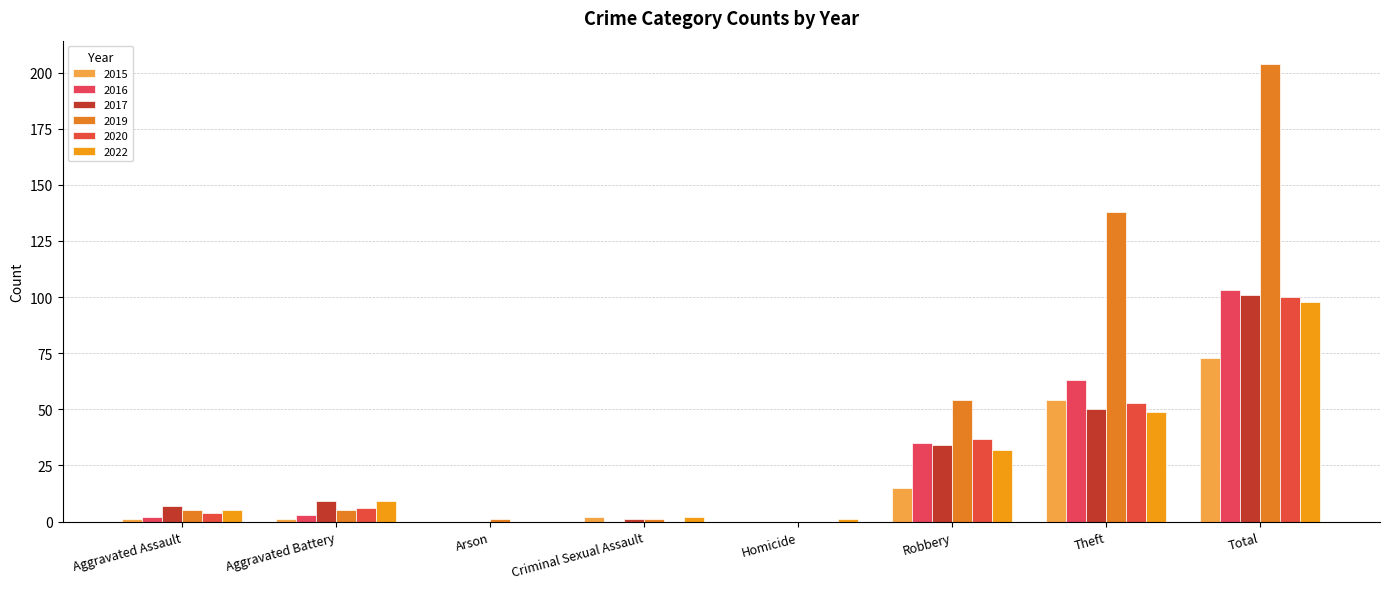

Which series changed the most between Theft and Total?

2019